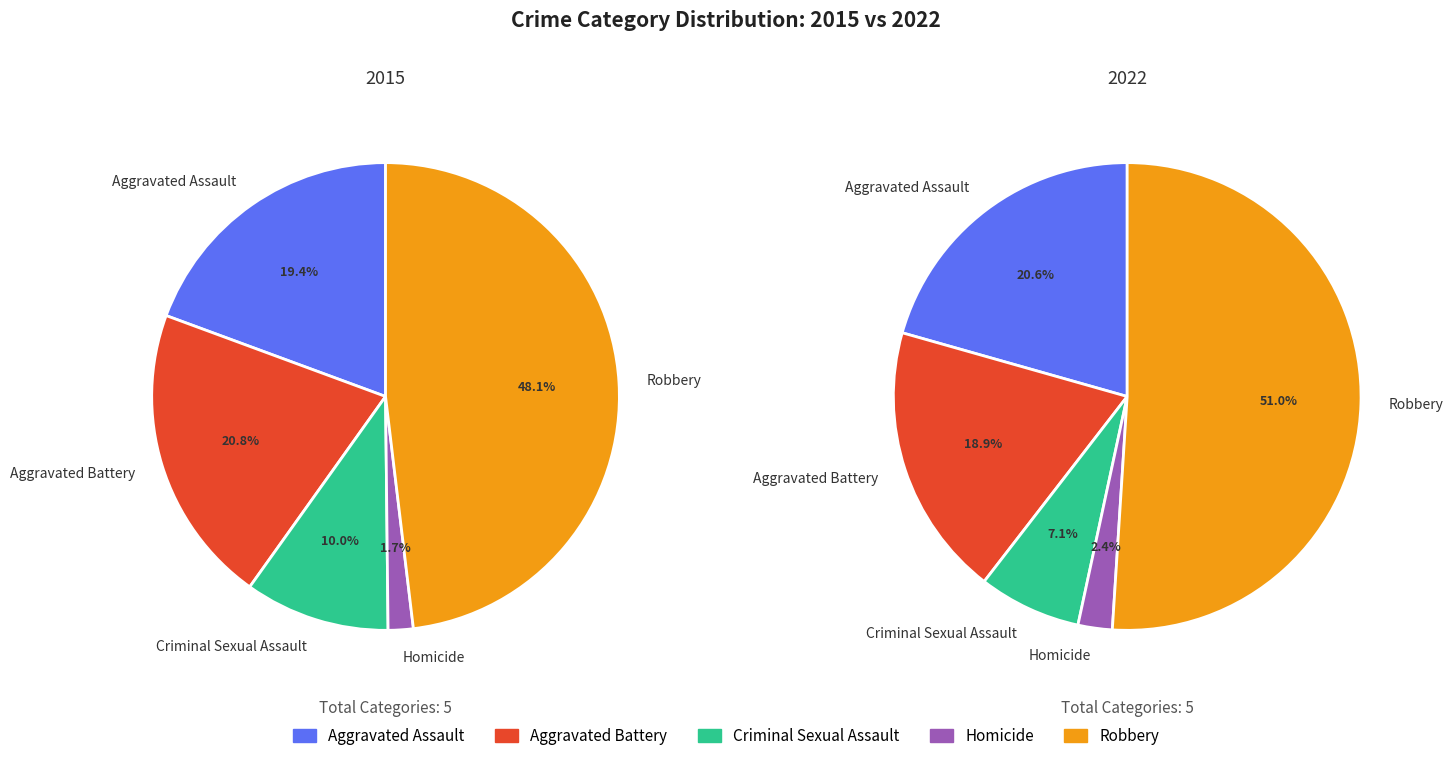

To the nearest percent, what is the difference between the Criminal Sexual Assault and Aggravated Battery slice percentages?

11%